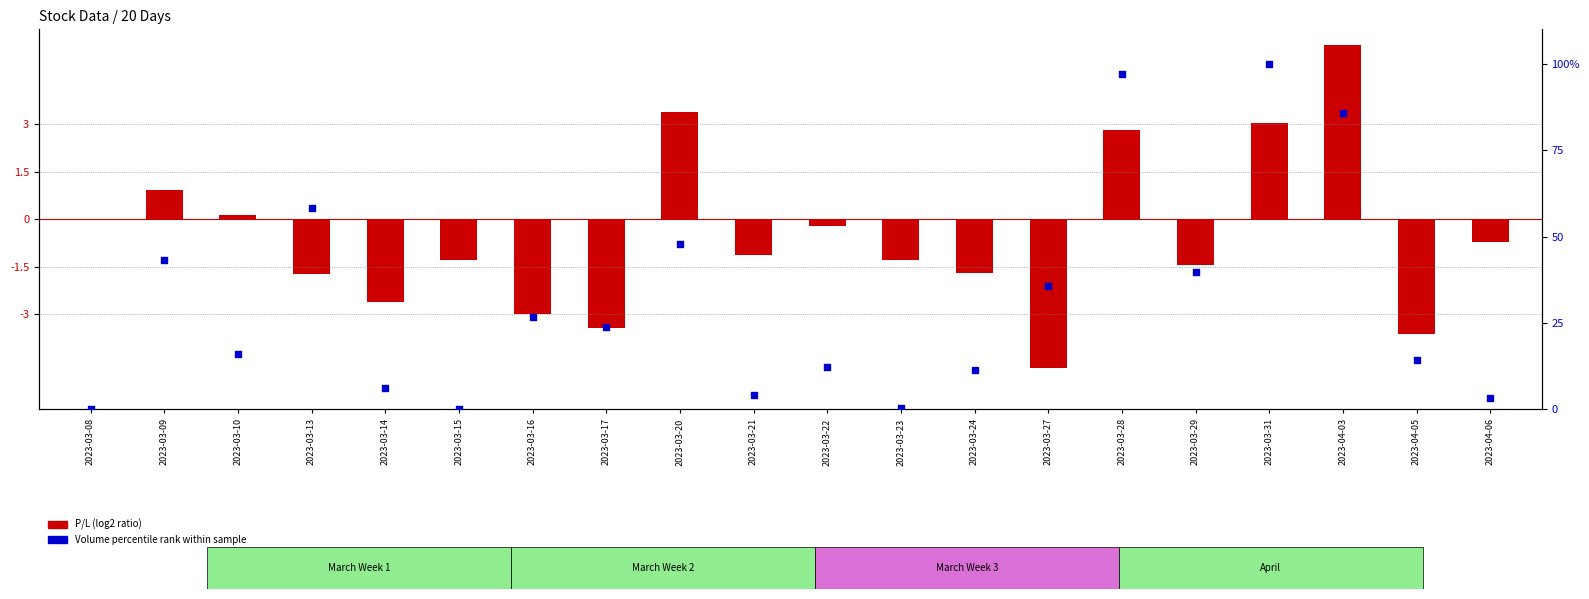

What are all the series names shown in the legend?

P/L (log2 ratio), Volume percentile rank